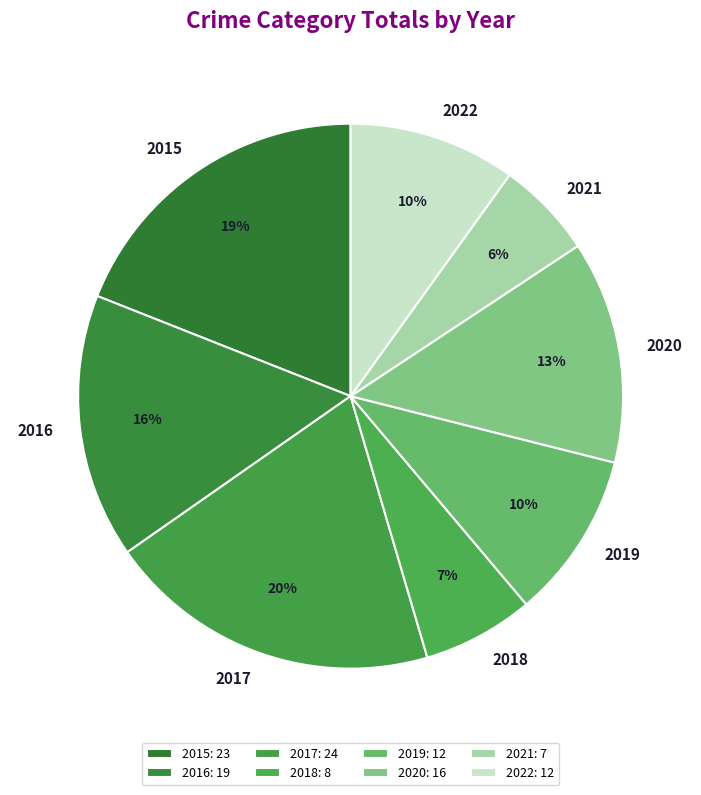

To the nearest percent, what portion does 2016 represent?

16%